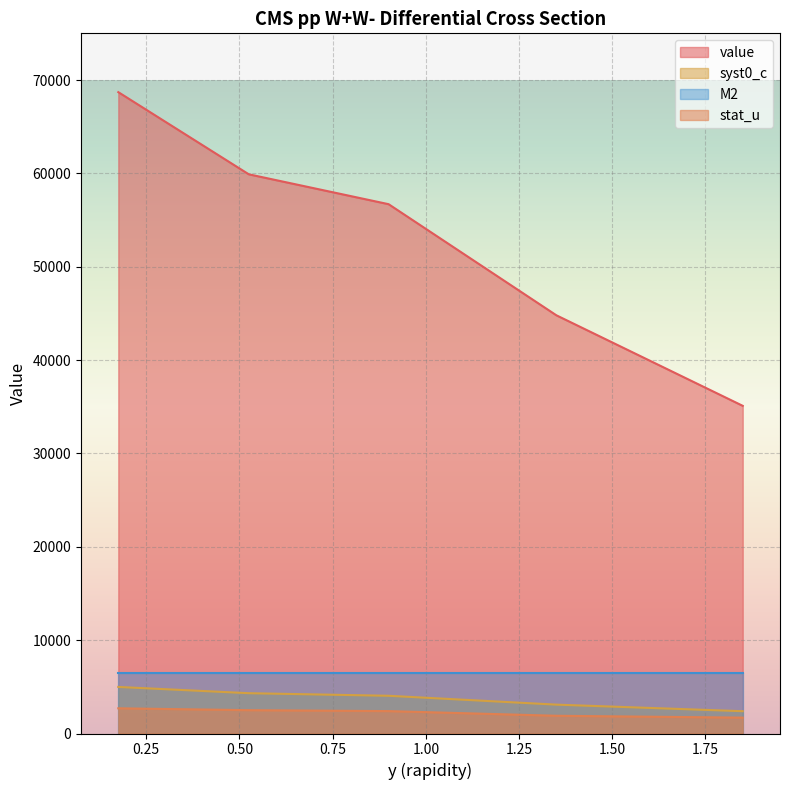

Which series has the widest spread of values?

value